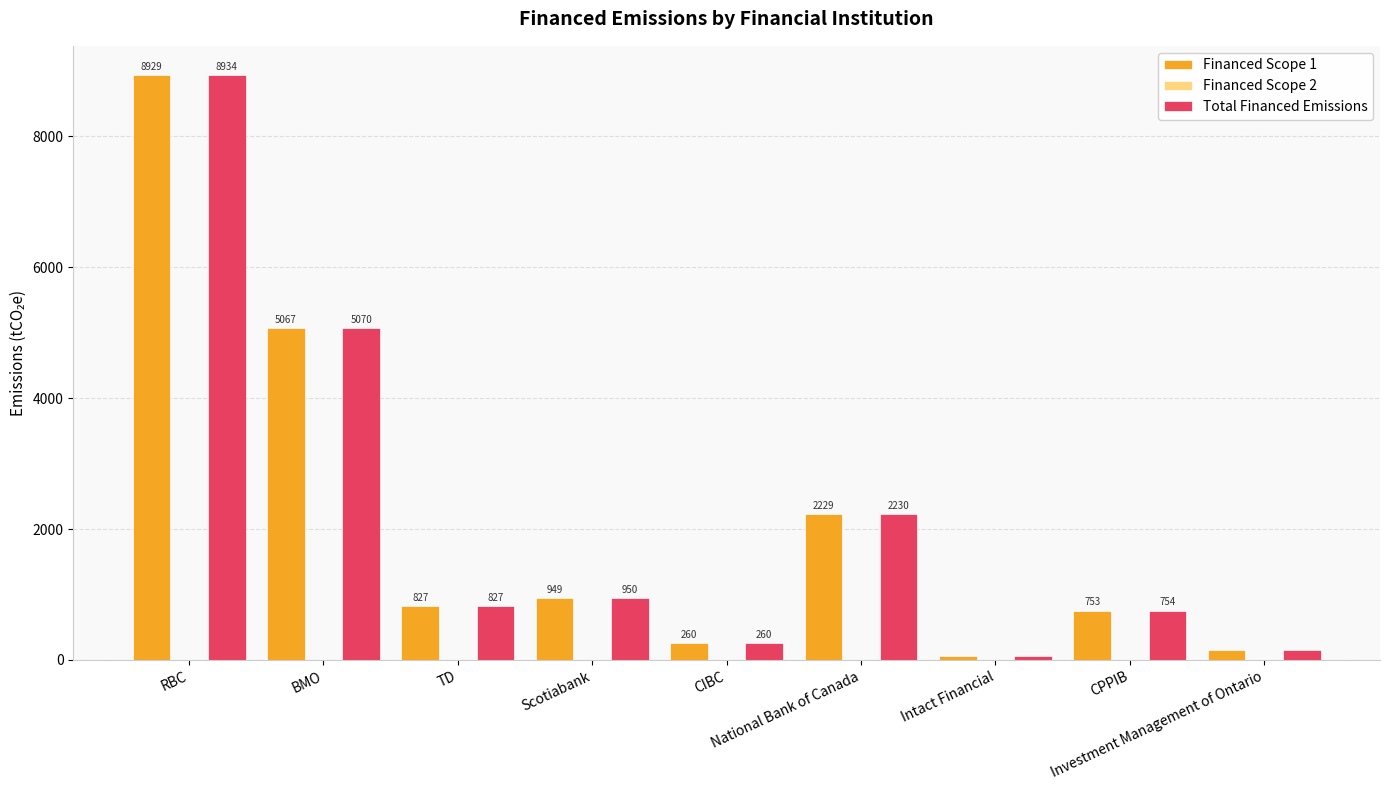

What is the spread (max minus min) of values at Intact Financial?

62.2